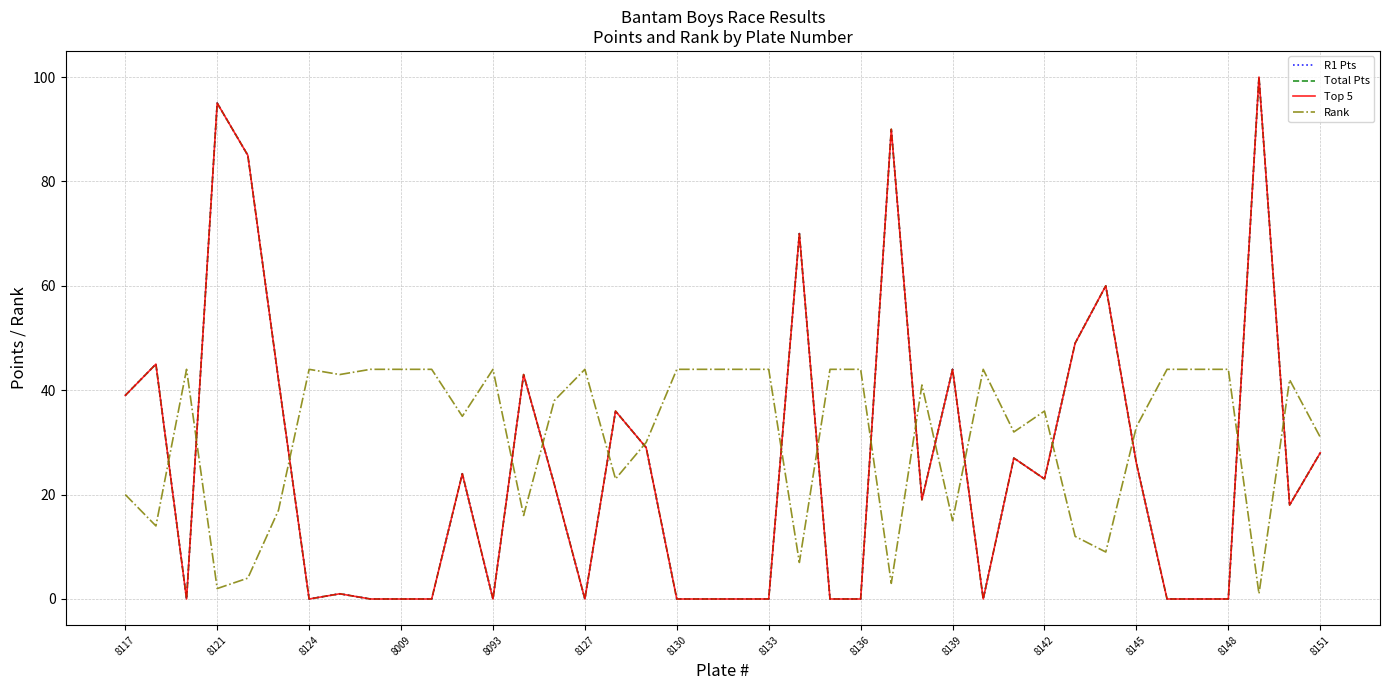

In R1 Pts, how many points are lower than both neighbors (excluding endpoints)?

8